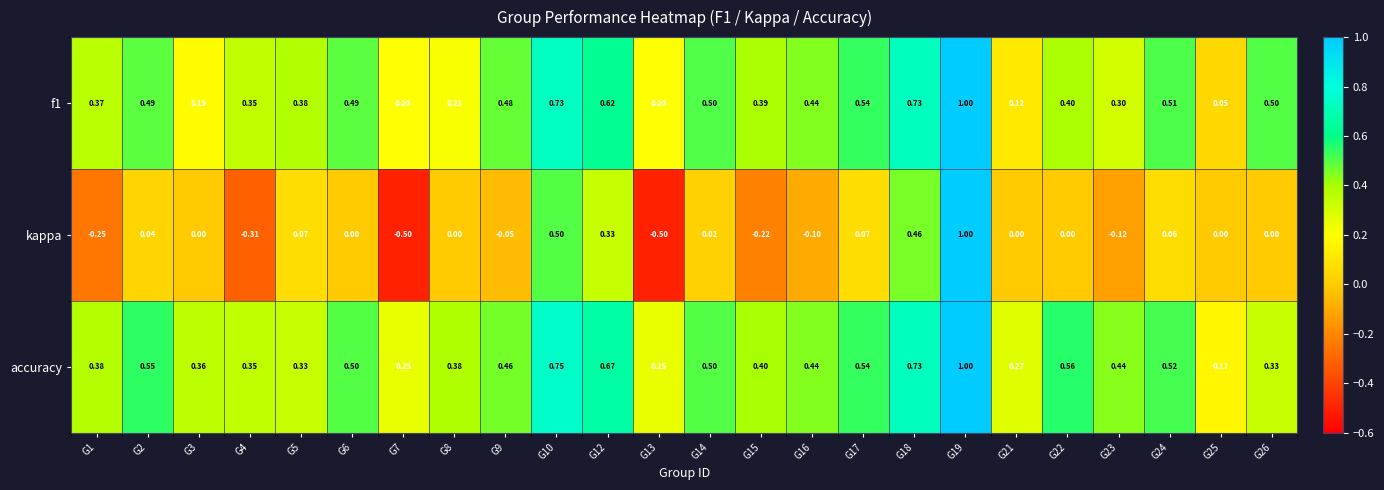

Which series has the widest spread of values?

kappa